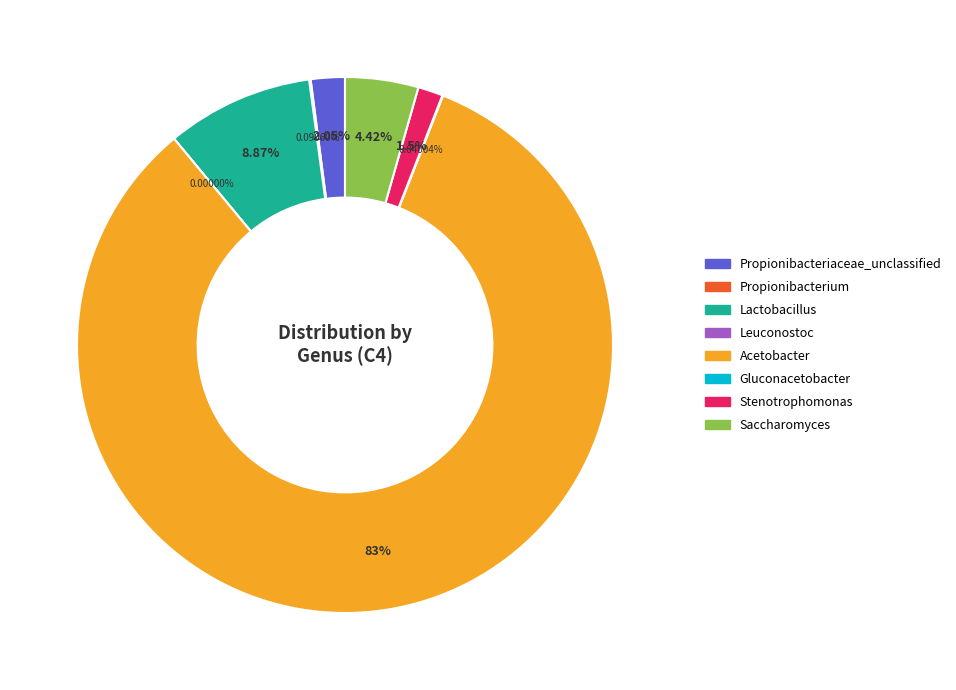

What is the change in value from Acetobacter to Saccharomyces?

-78.6